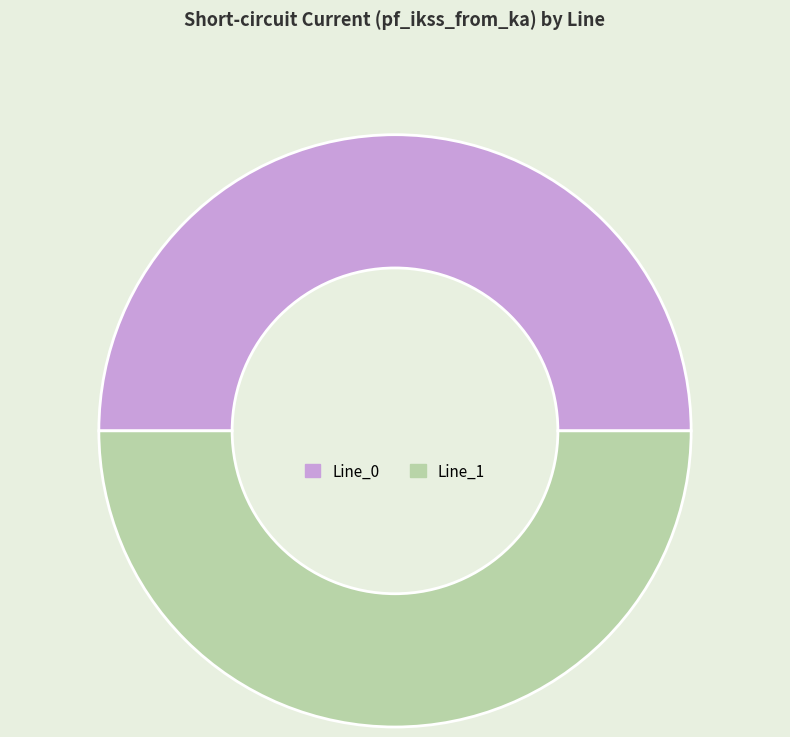

What is the ratio of the value at Line_1 to the value at Line_0?

1.0